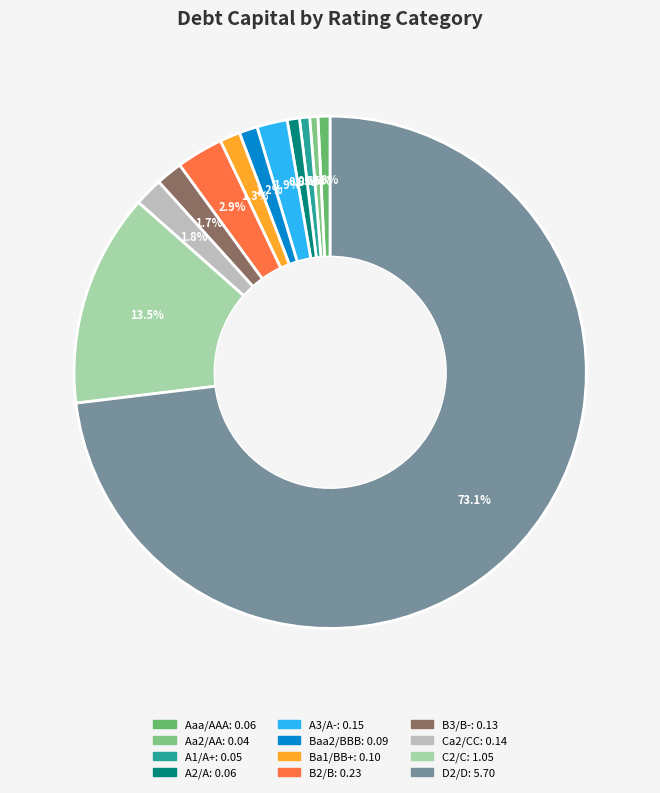

Count the number of slices in the pie.

12